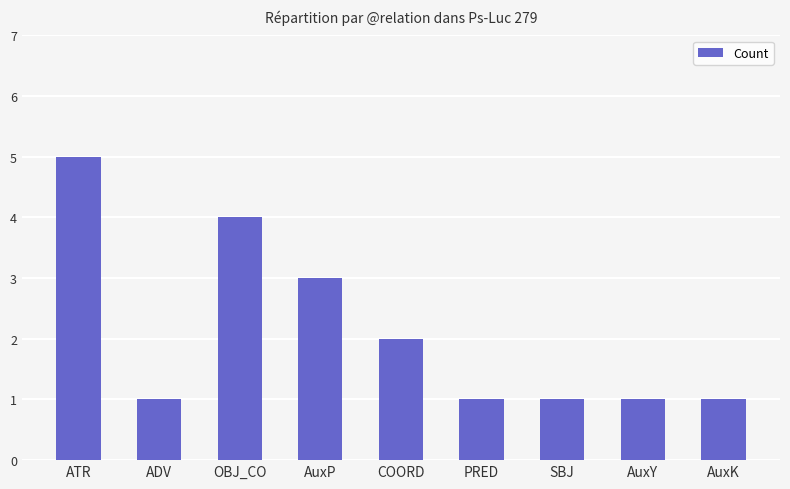

Reading left to right, what are all the values shown in this chart?

ATR=5	ADV=1	OBJ_CO=4	AuxP=3	COORD=2	PRED=1	SBJ=1	AuxY=1	AuxK=1